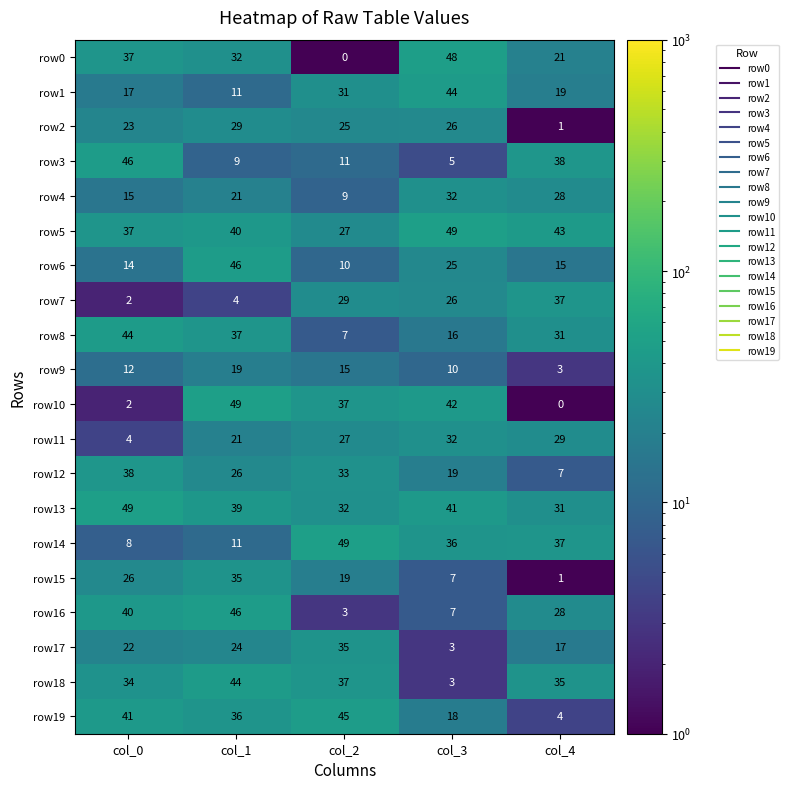

The row19 series shows 5 at col_3. True or false?

False